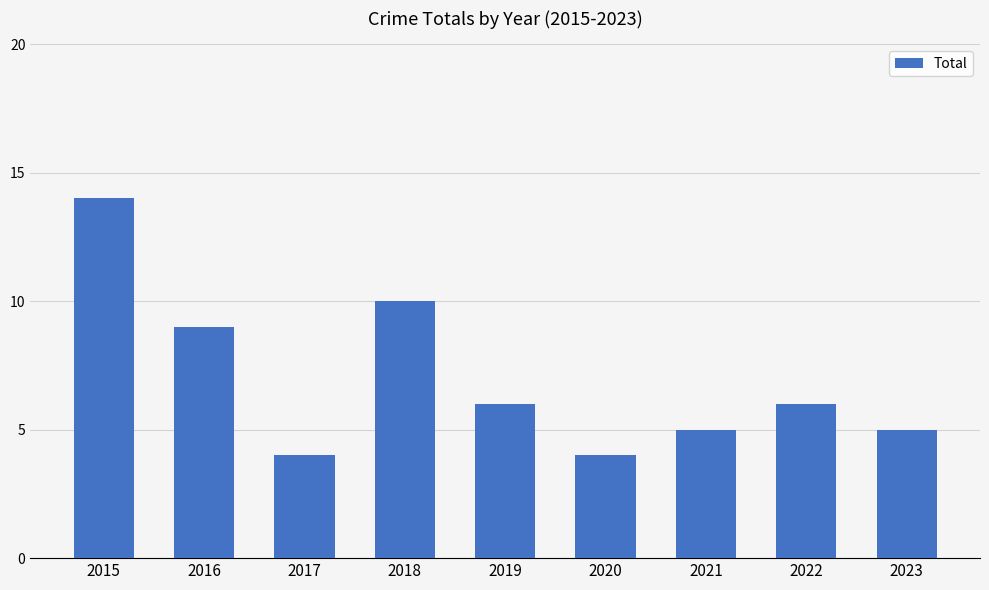

The chart shows a value of 17 at 2018. True or false?

False